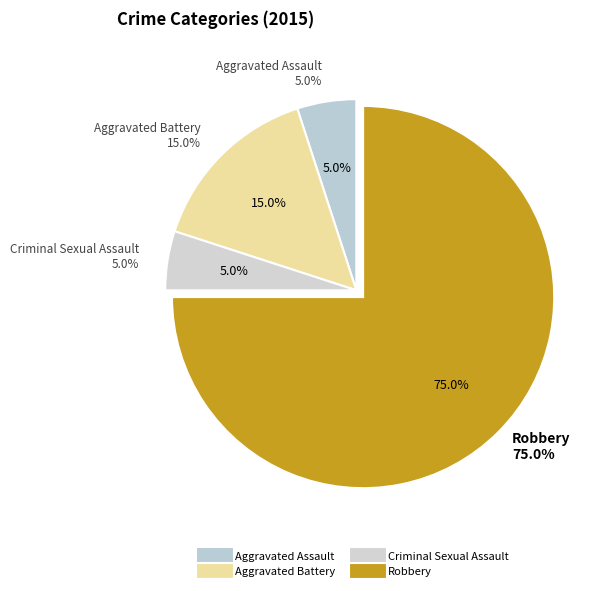

What is the total percentage of Criminal Sexual Assault and Aggravated Assault?

10.0%